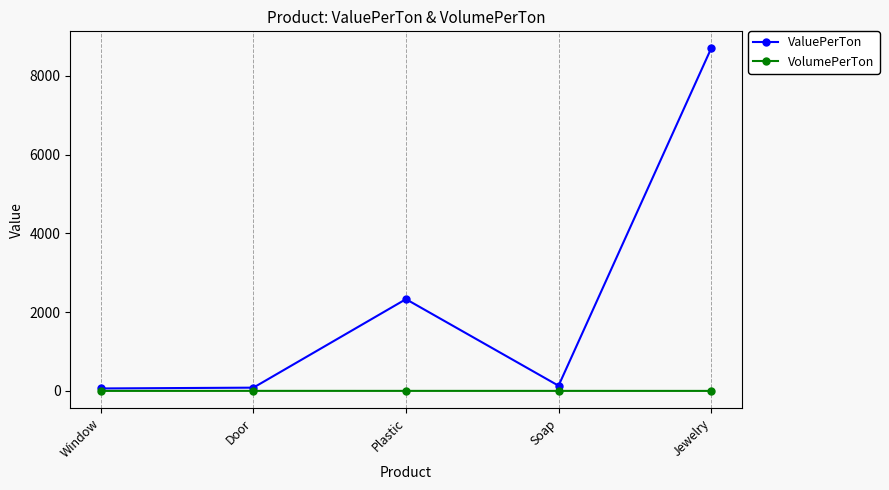

Rank the series by their maximum value, from highest to lowest.

ValuePerTon, VolumePerTon